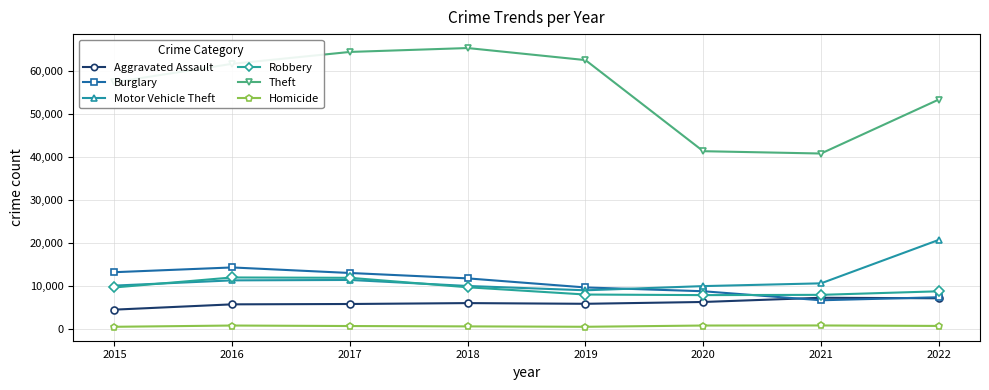

Is it true that Motor Vehicle Theft equals 20693 at 2022?

True